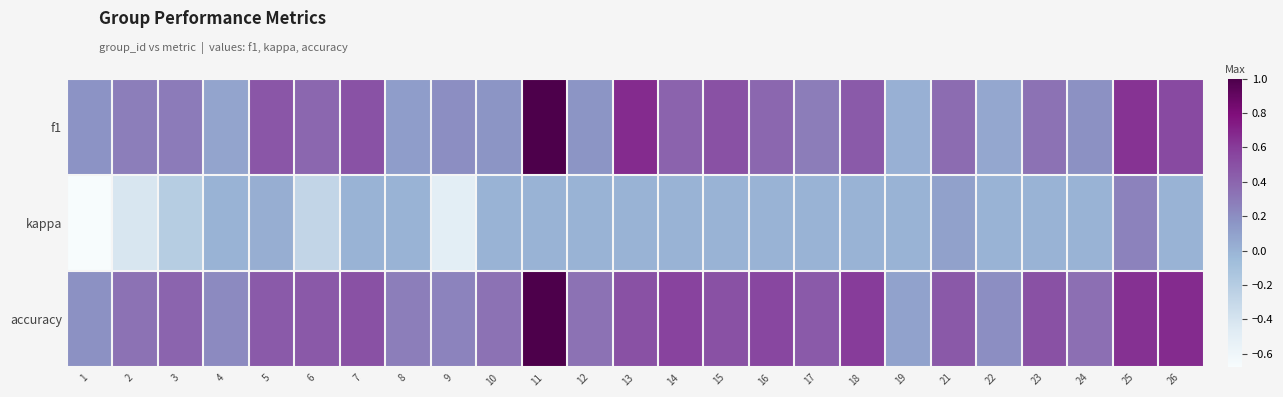

Which series changed the most between 14 and 19?

accuracy